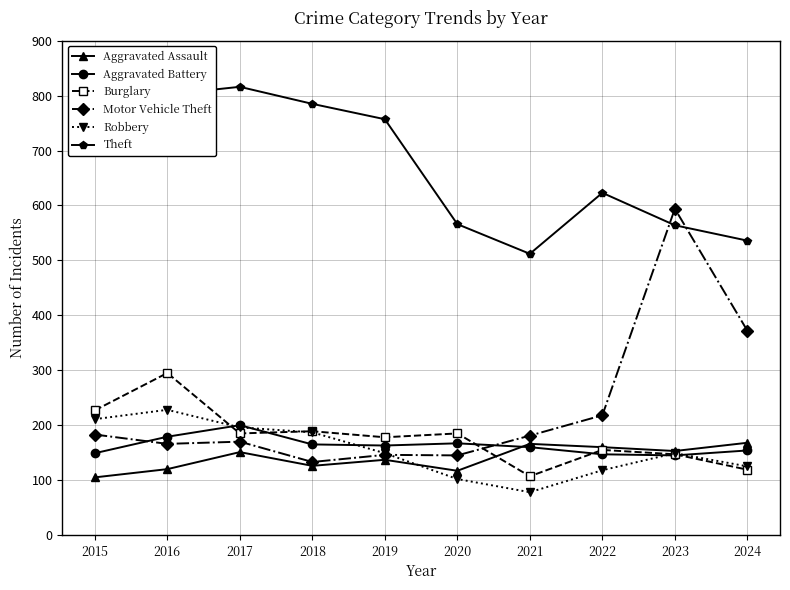

Where do Burglary and Aggravated Assault first cross each other?

2020 and 2021